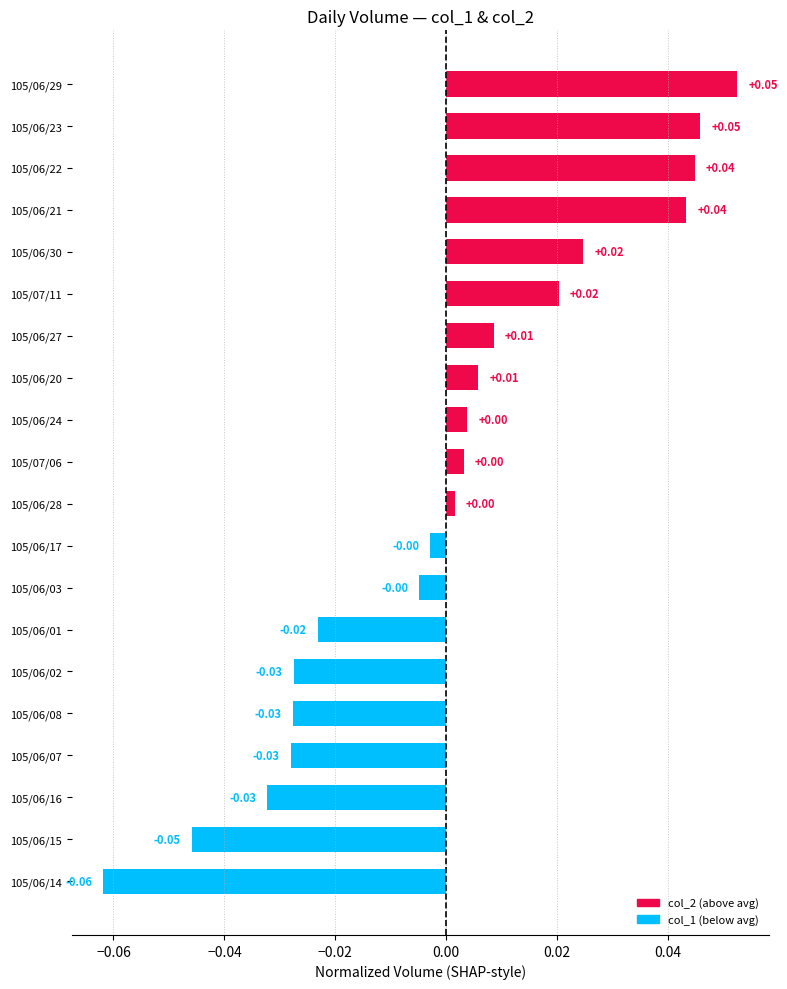

Between 105/06/02 and 105/06/27, which is larger?

105/06/27